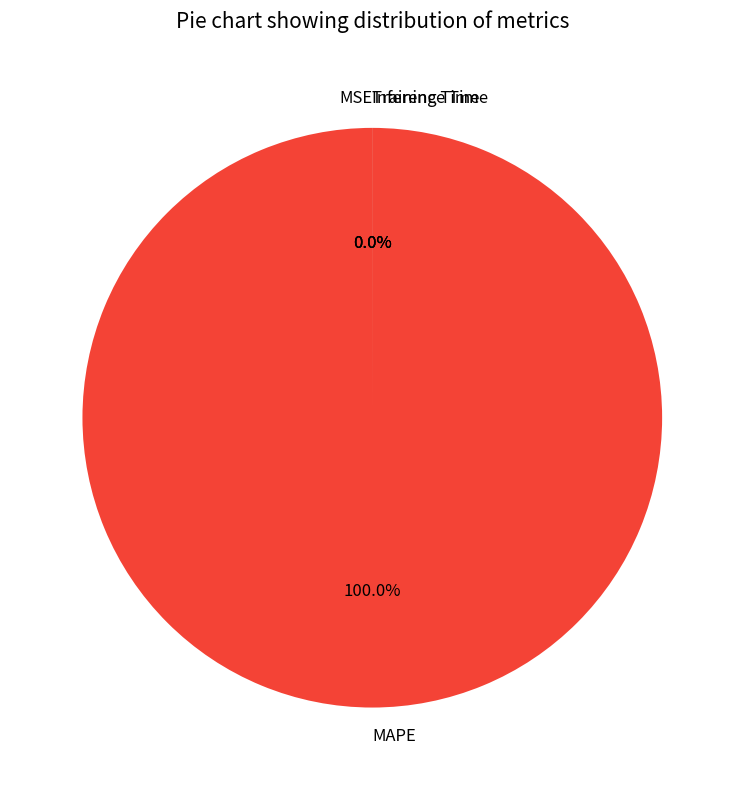

Between MSE and MAPE, which is larger?

MAPE